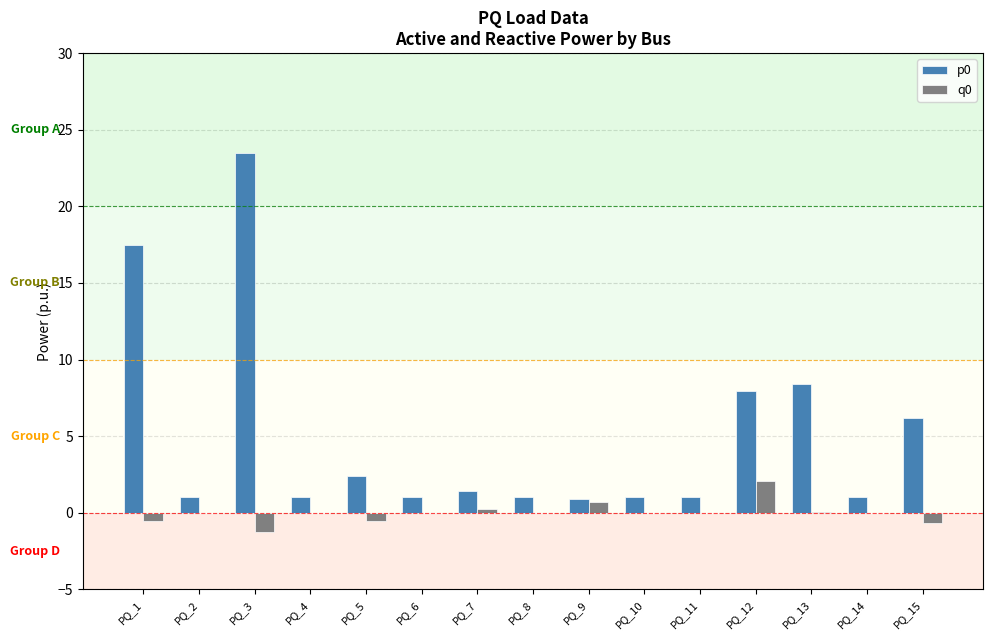

True or false: p0 has a value of 1.0 at PQ_14.

True